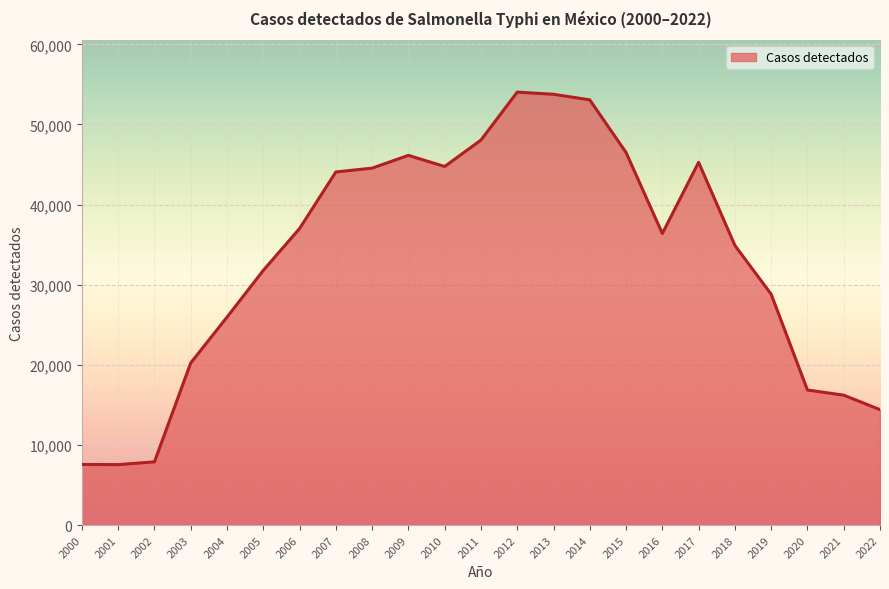

Count the number of categories in the chart.

23